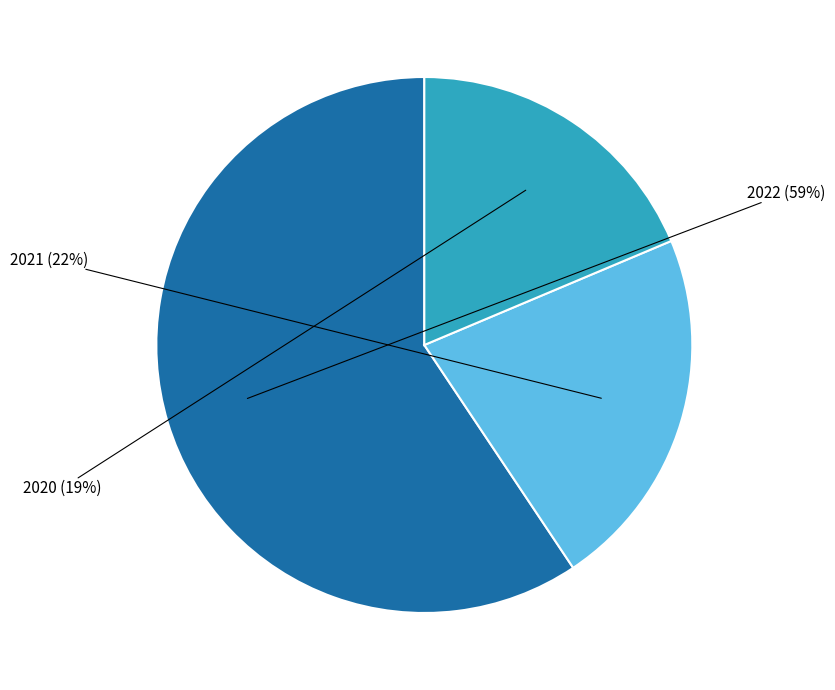

Does 2022 account for over 50% of the chart?

Yes